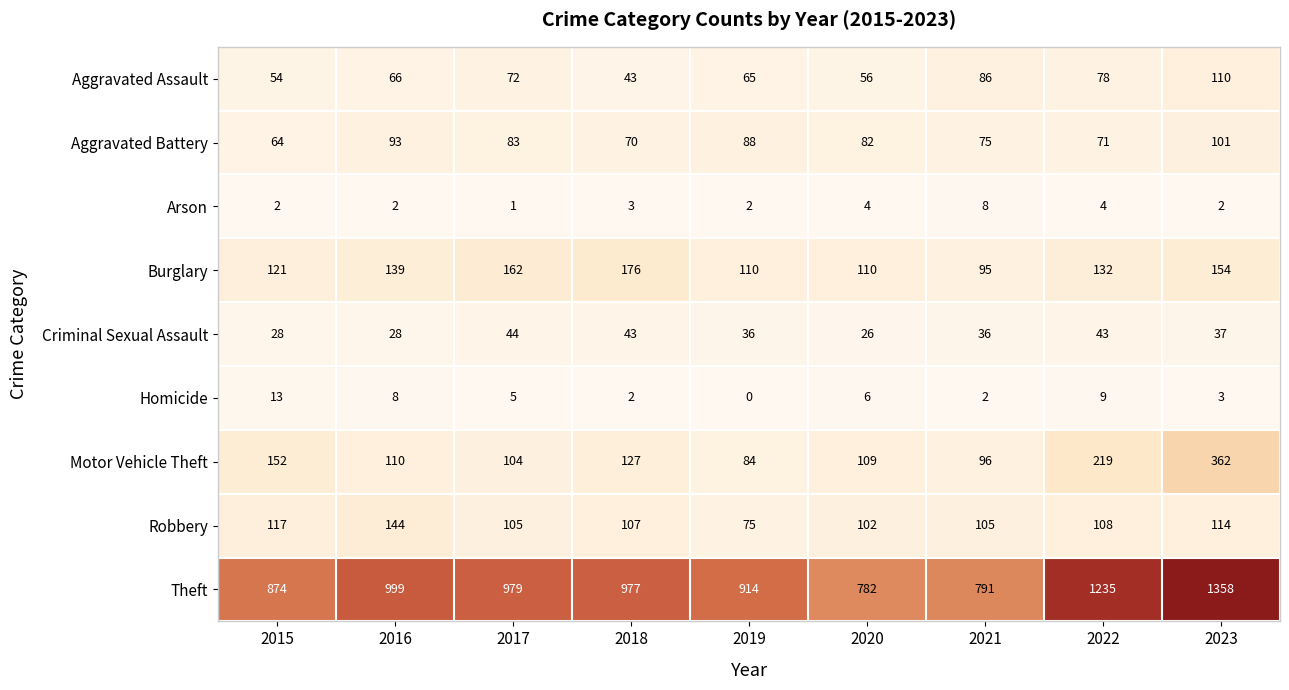

What is the sum of all Aggravated Assault values?

630